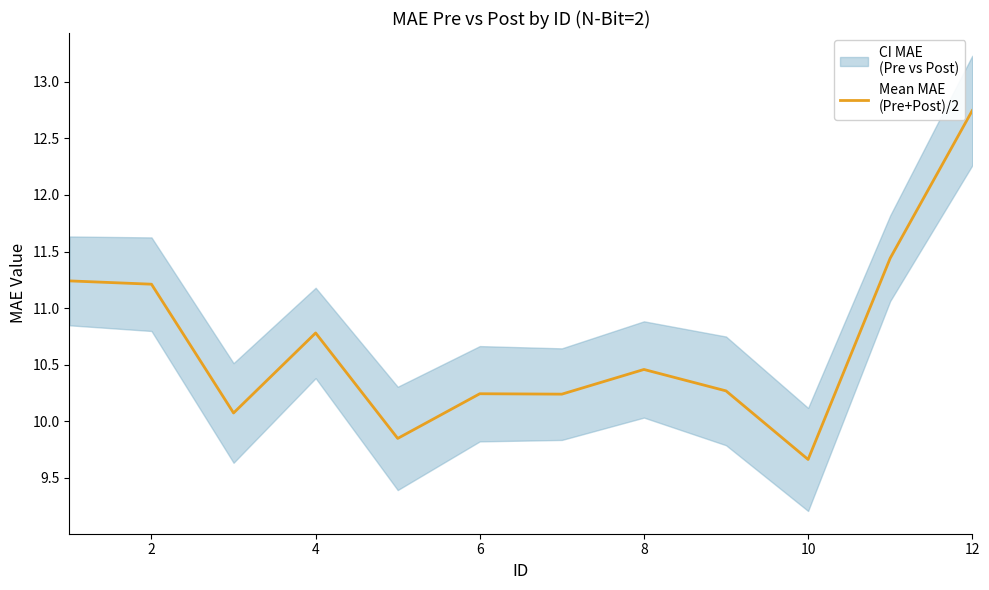

What is the average value?

10.7